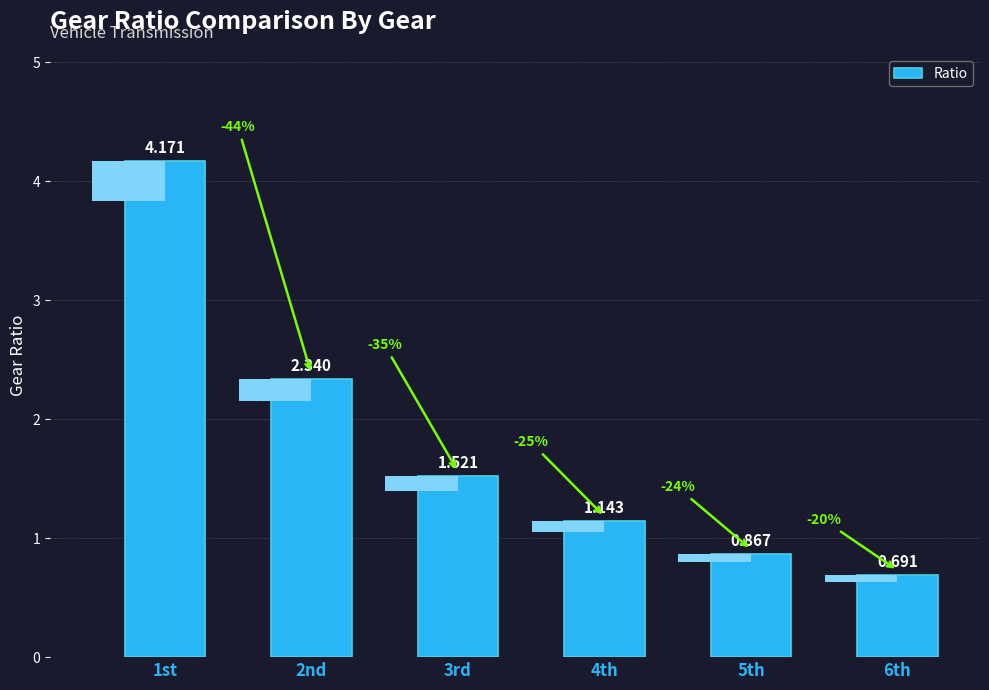

Rank the categories by value from lowest to highest.

6th, 5th, 4th, 3rd, 2nd, 1st